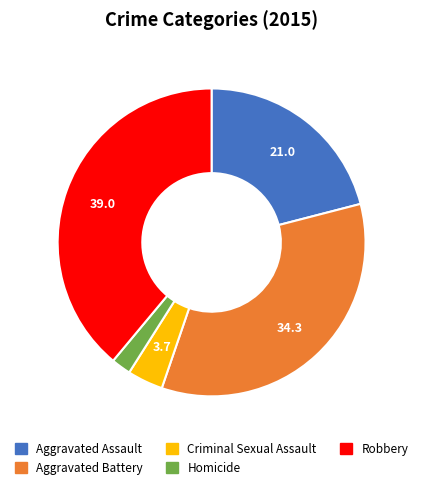

Rank the categories by value from highest to lowest.

Robbery, Aggravated Battery, Aggravated Assault, Criminal Sexual Assault, Homicide